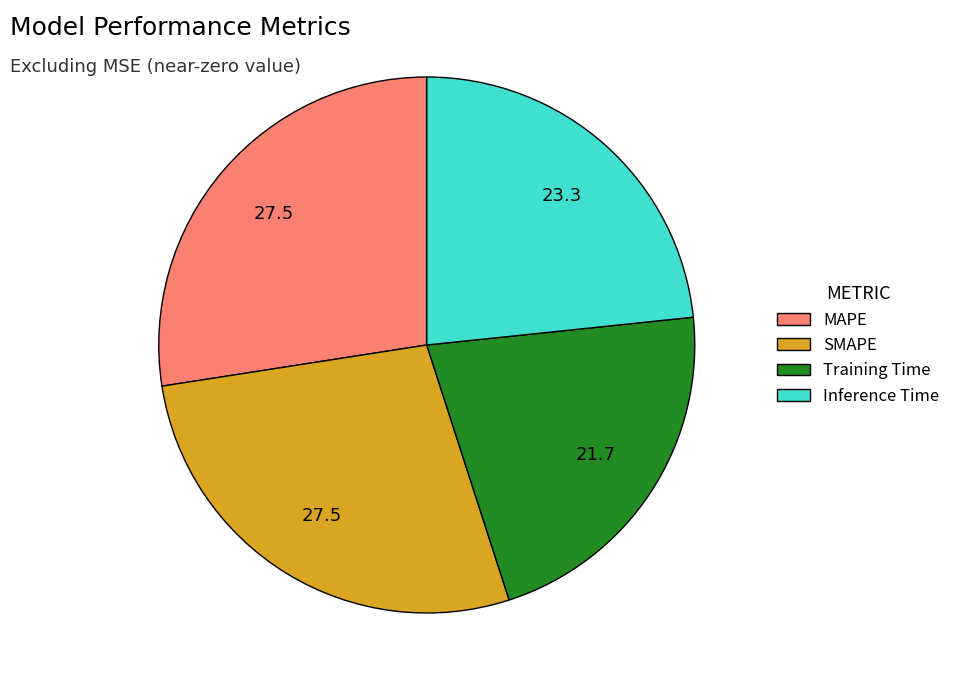

How many segments does this pie chart have?

4